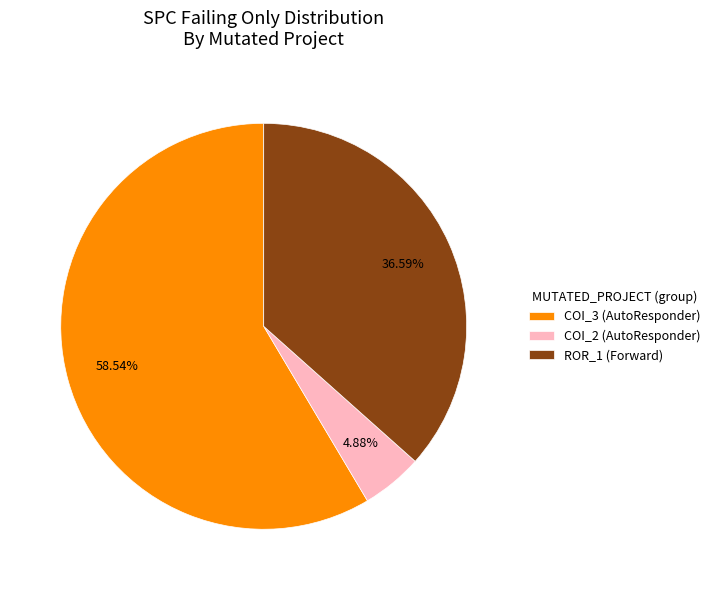

Rank the categories by value from lowest to highest.

COI_2 (AutoResponder), ROR_1 (Forward), COI_3 (AutoResponder)